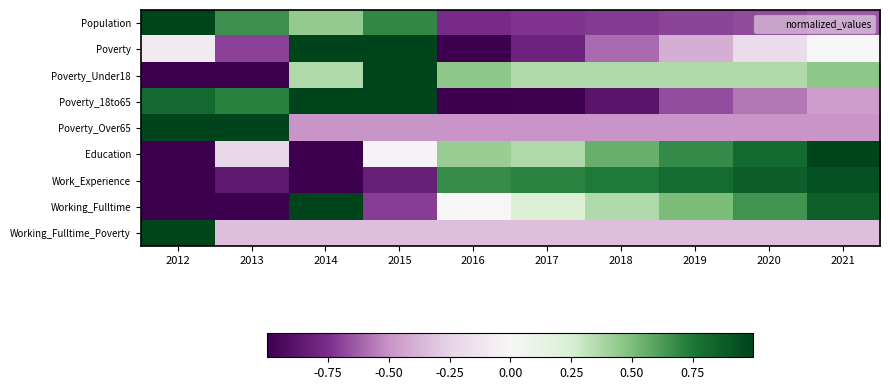

At which category is the sum across all series the highest?

2021